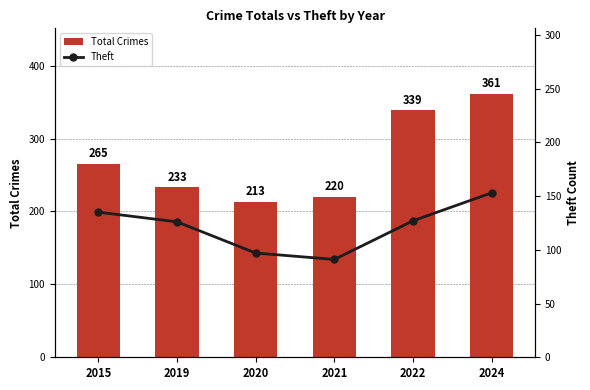

What is the lowest value of the Theft series?

91